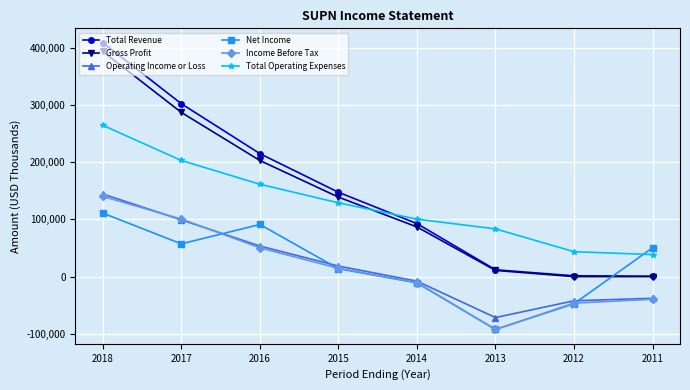

True or false: Total Operating Expenses and Income Before Tax cross at least once.

False